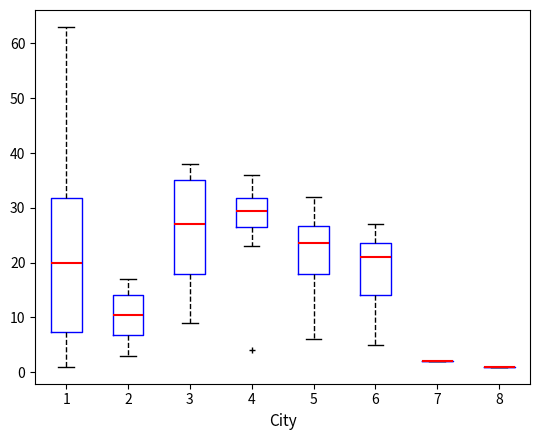

Where is the upper edge of the box at x = 4 on the y-axis? The values are not printed on the chart, so give them approximately, as read against the axis.

32